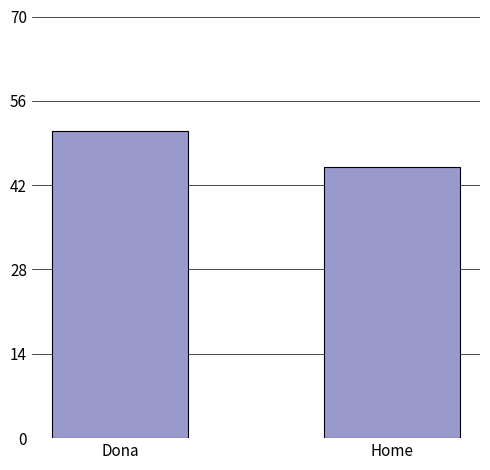

What is the label of the 1st bar from the right?

Home